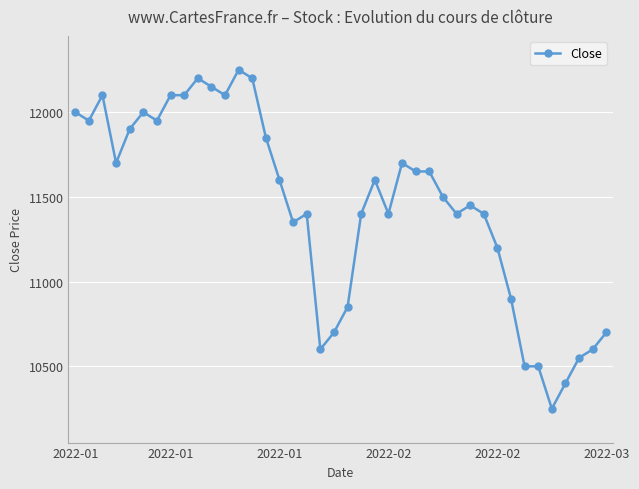

What is the greatest value displayed?

12250